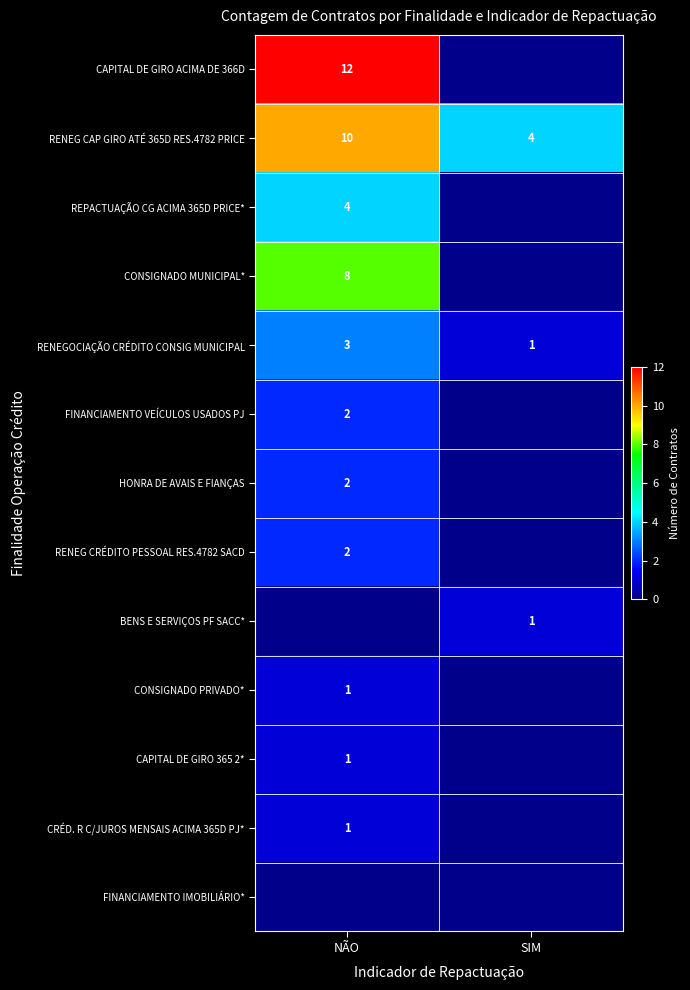

The RENEGOCIAÇÃO CRÉDITO CONSIG MUNICIPAL series shows 1 at SIM. True or false?

True